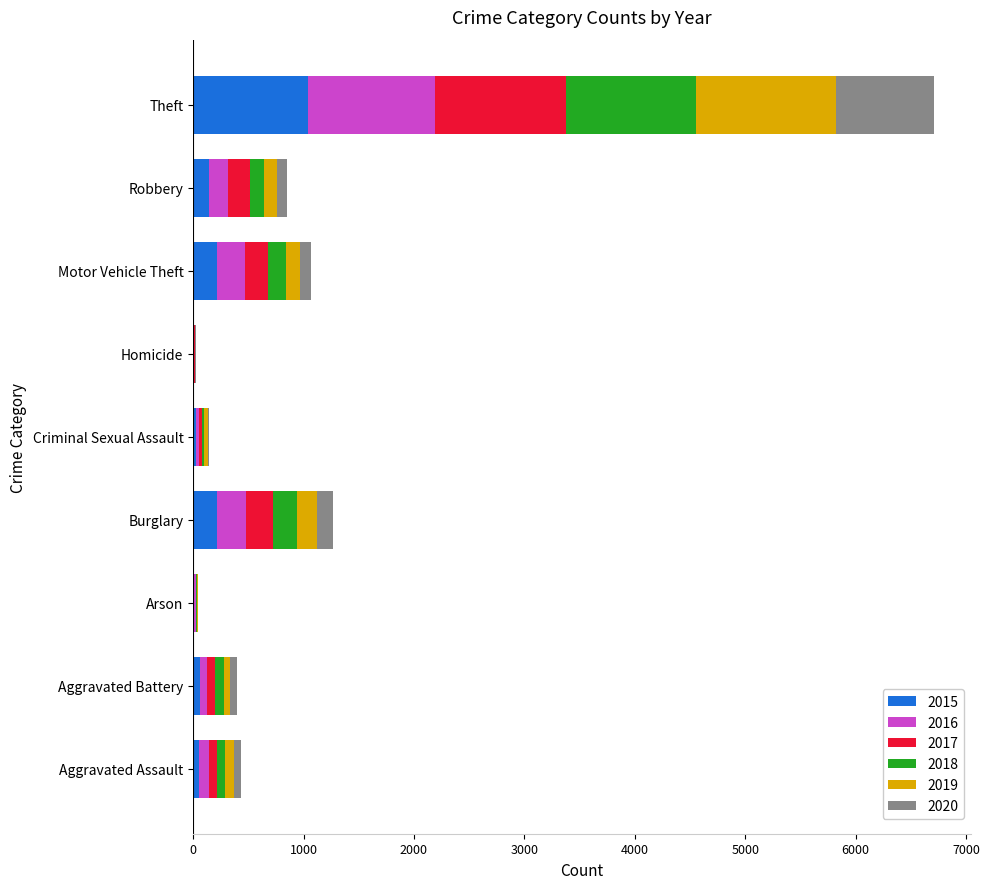

What is the maximum value for 2015?

1041